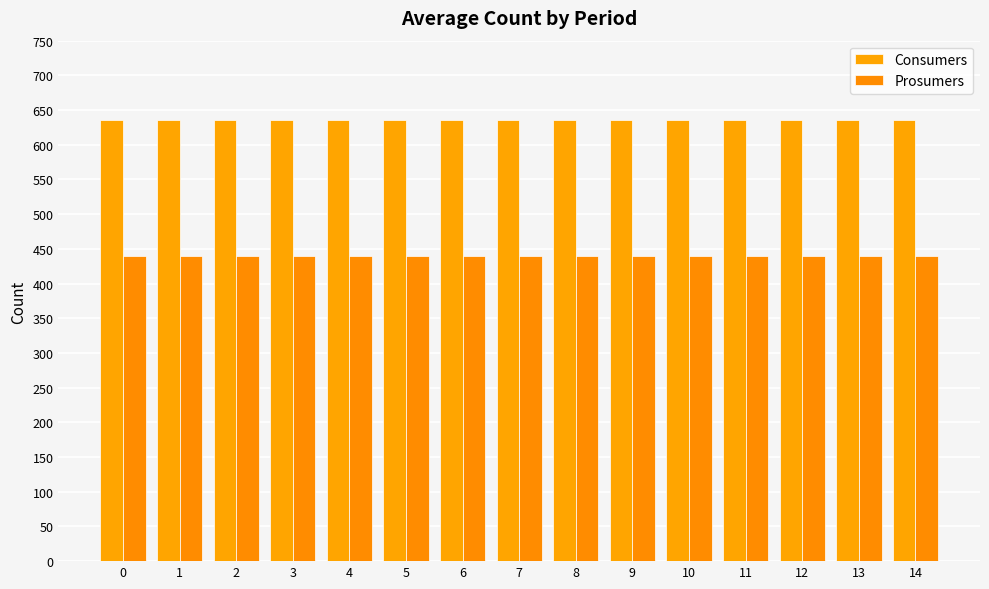

How many bars are there in total?

30